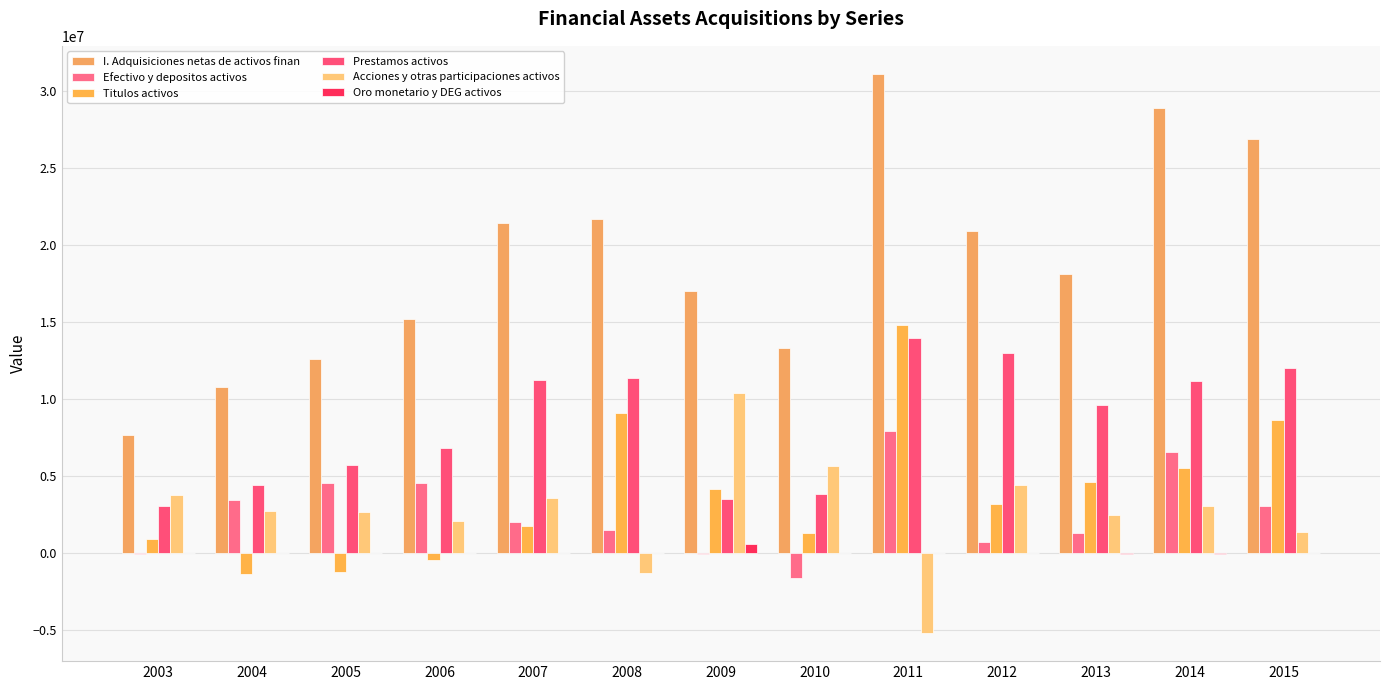

What are all the series names shown in the legend?

I. Adquisiciones netas de activos finan, Efectivo y depositos activos, Titulos activos, Prestamos activos, Acciones y otras participaciones activos, Oro monetario y DEG activos